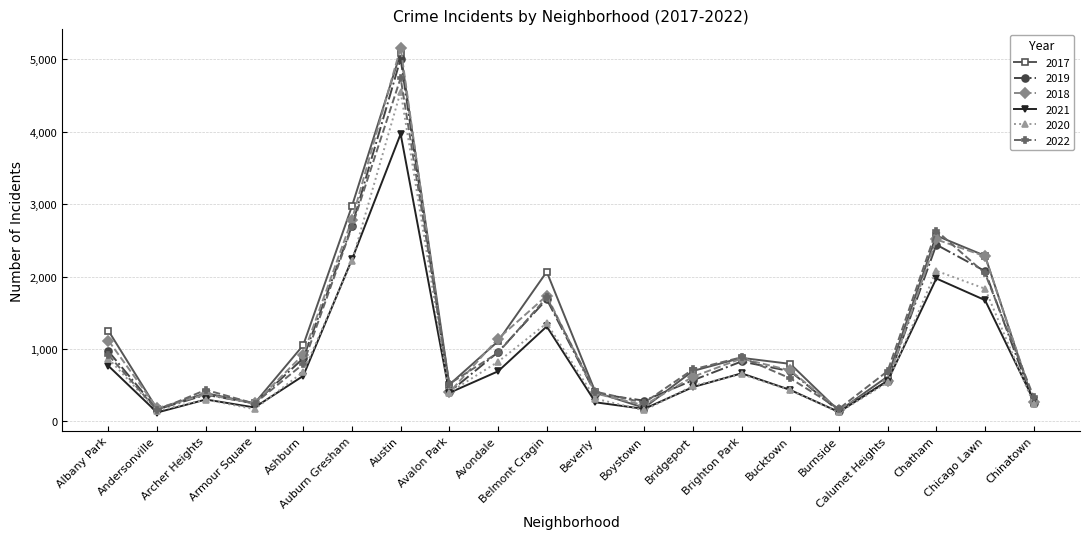

What are all the series names shown in the legend?

2017, 2019, 2018, 2021, 2020, 2022